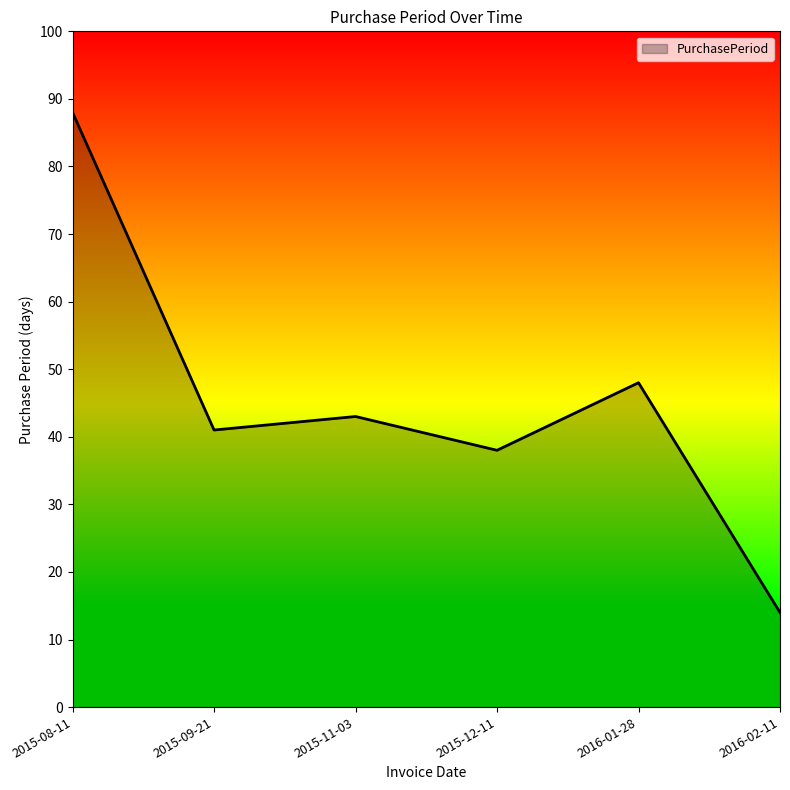

Approximately how many times larger is the value at 2015-09-21 compared to 2016-01-28?

0.9